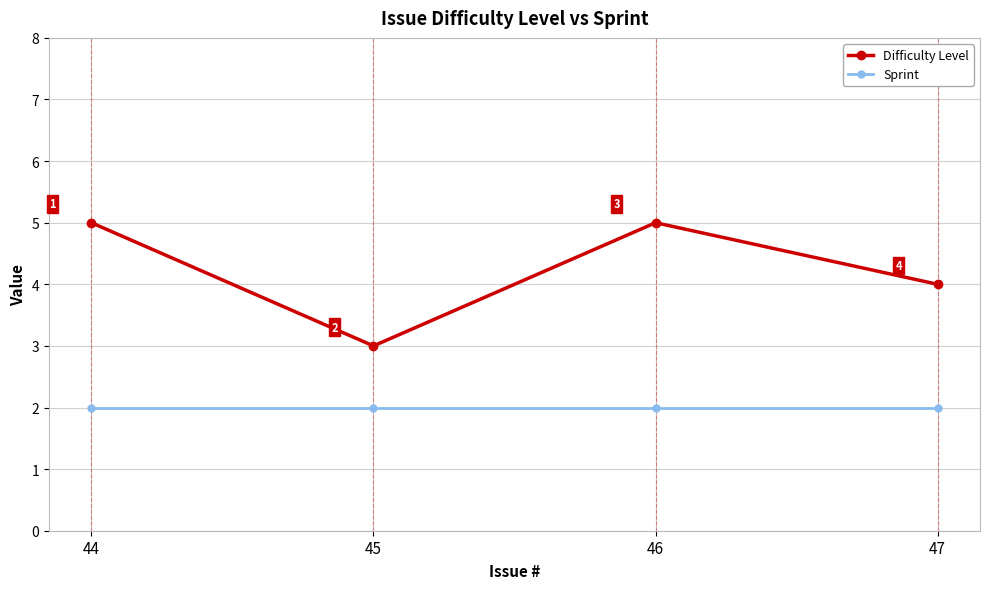

True or false: Difficulty Level and Sprint intersect in this chart.

False